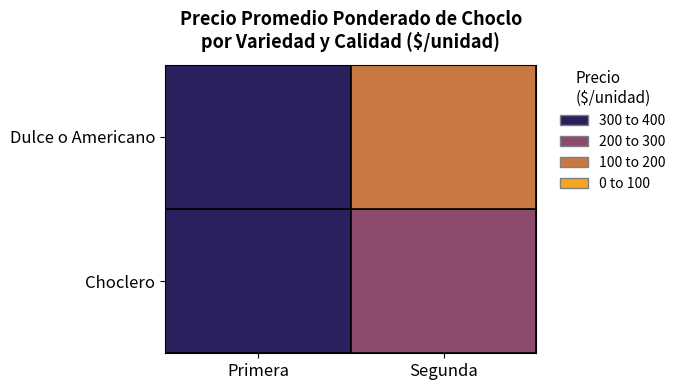

What is the change in value from Choclero|Primera to Choclero|Segunda?

-63